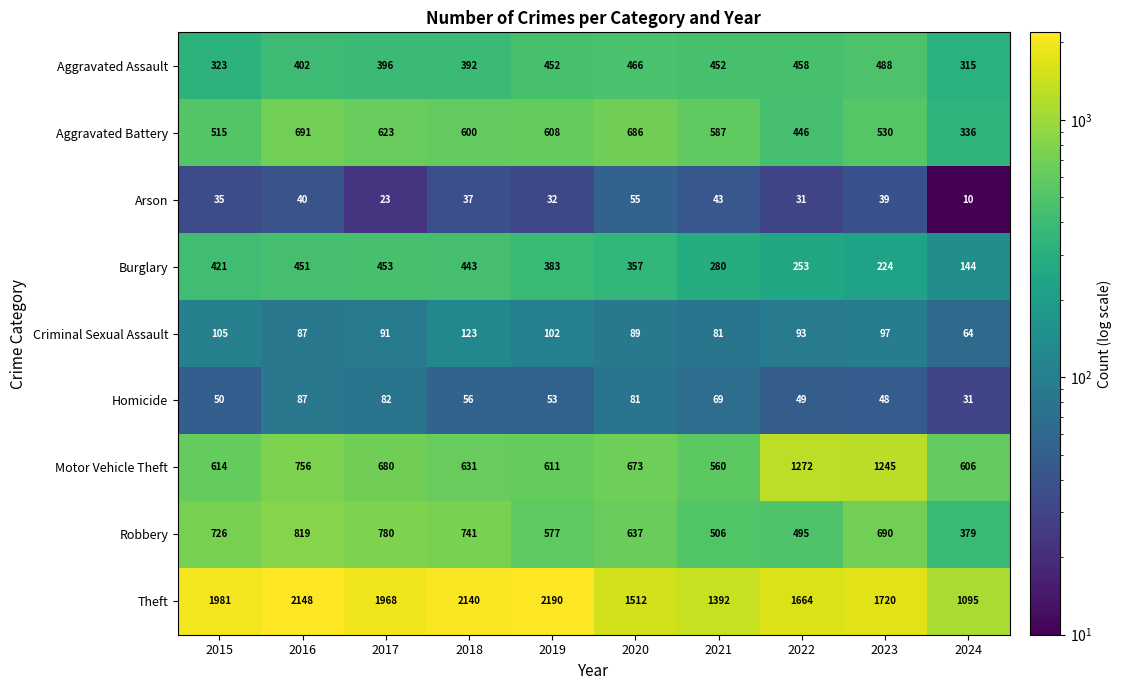

Which series changed the most between 2018 and 2024?

Theft